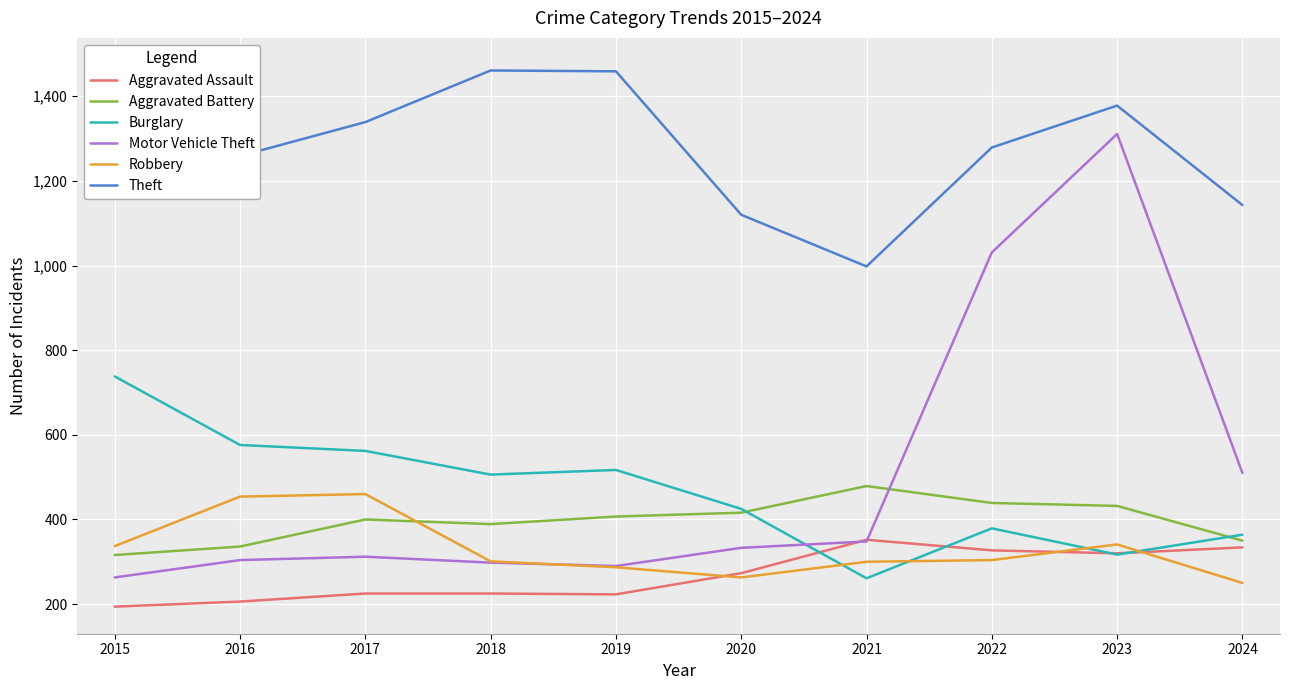

What is the maximum value for Robbery?

460